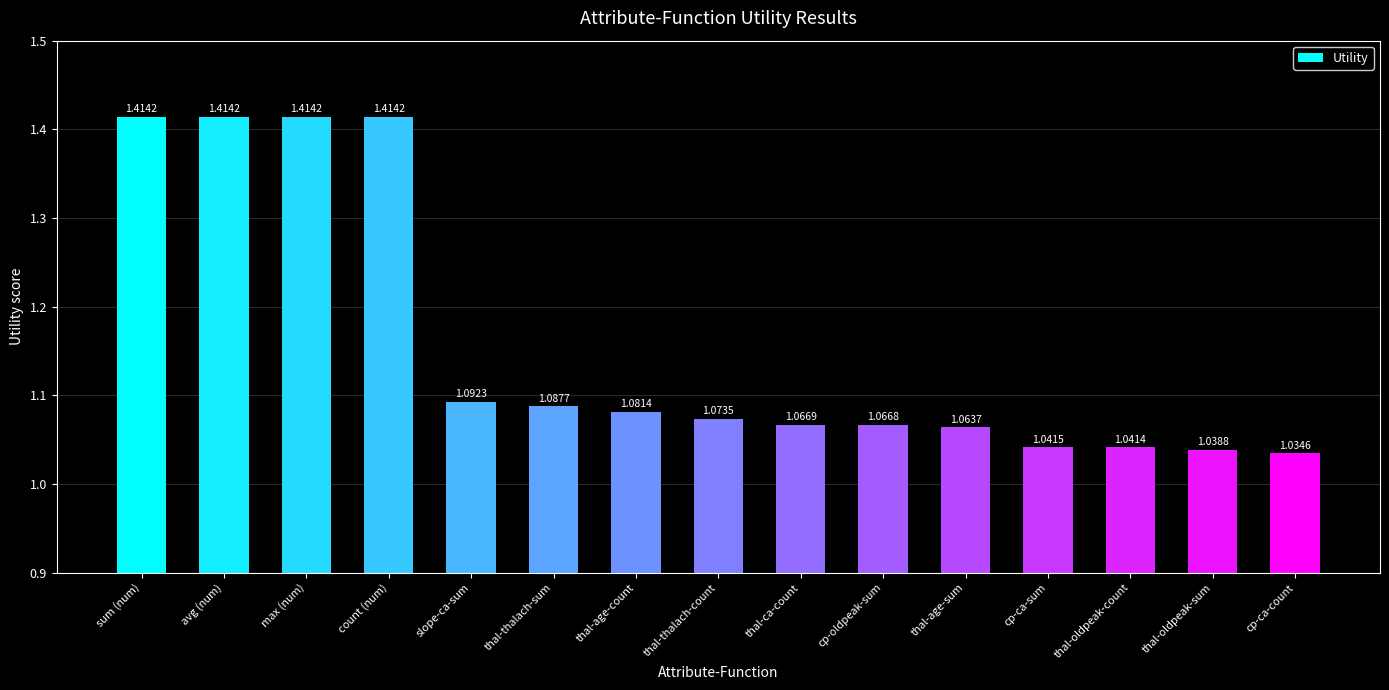

What is the change in value from sum (num) to cp-ca-sum?

-0.4